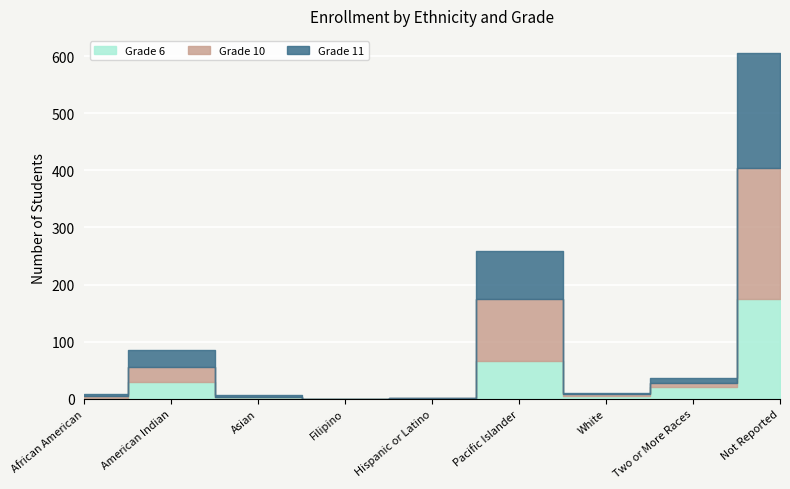

What is the difference between the second highest and second lowest values in the Grade 10 series?

173